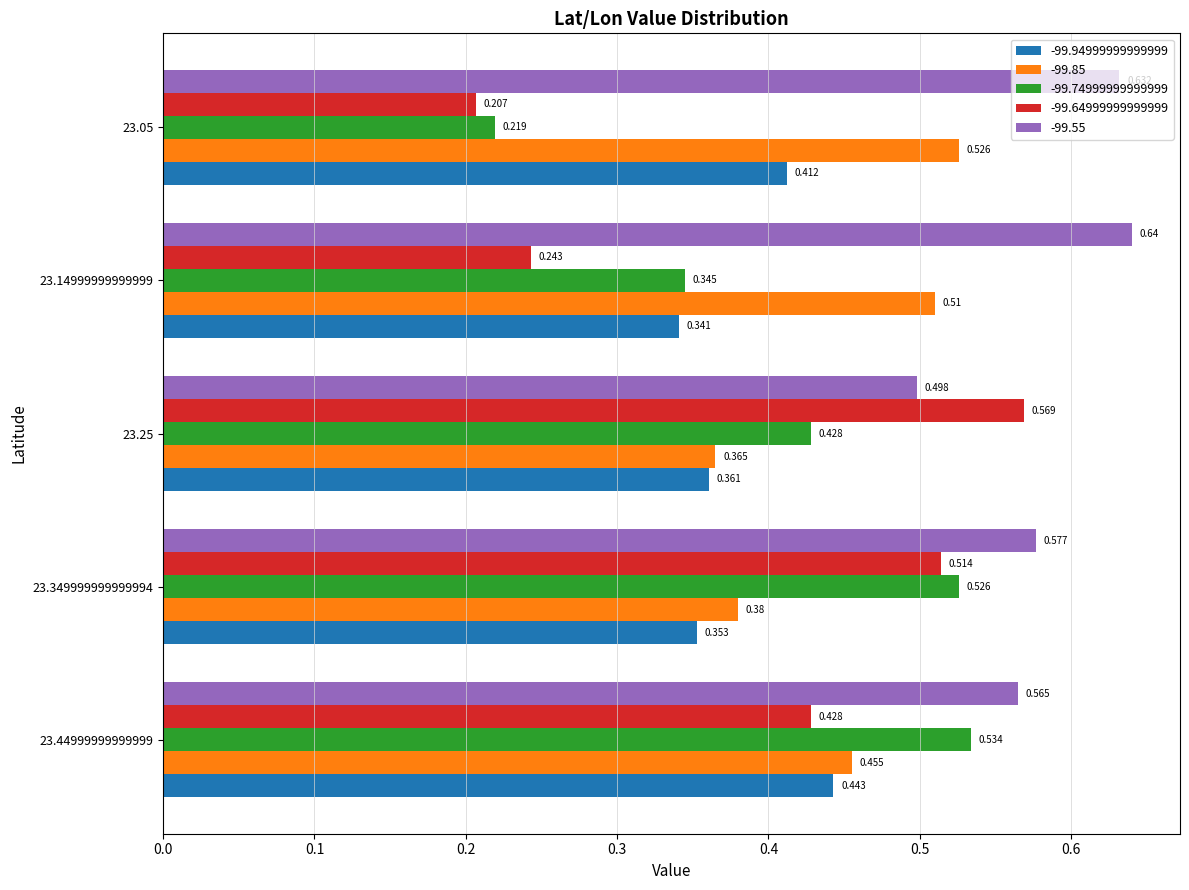

What is the total value across all series at 23.349999999999994?

2.4